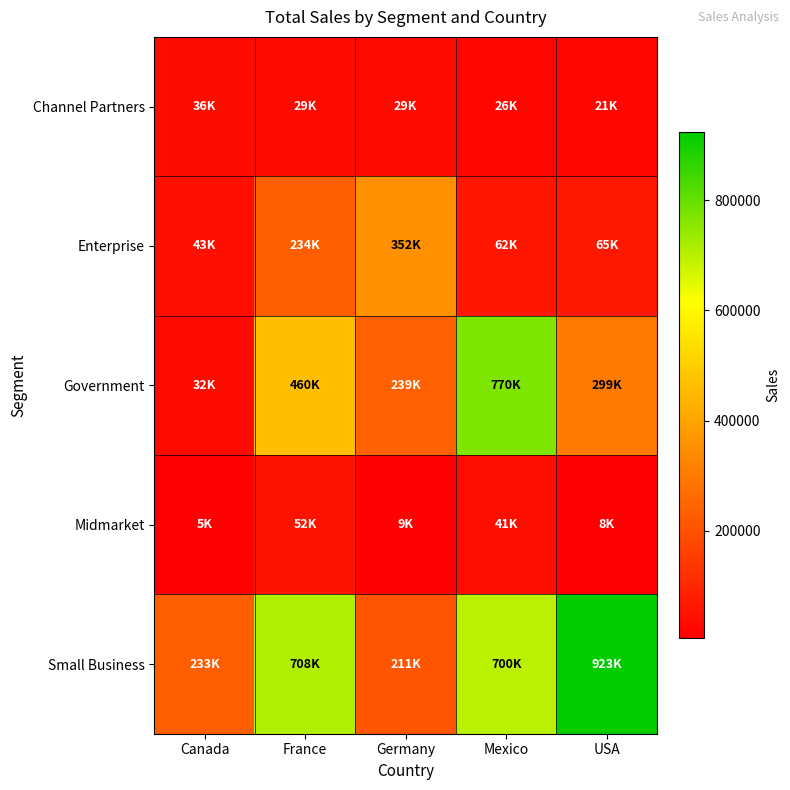

At how many categories does at least one series exceed 53739?

5